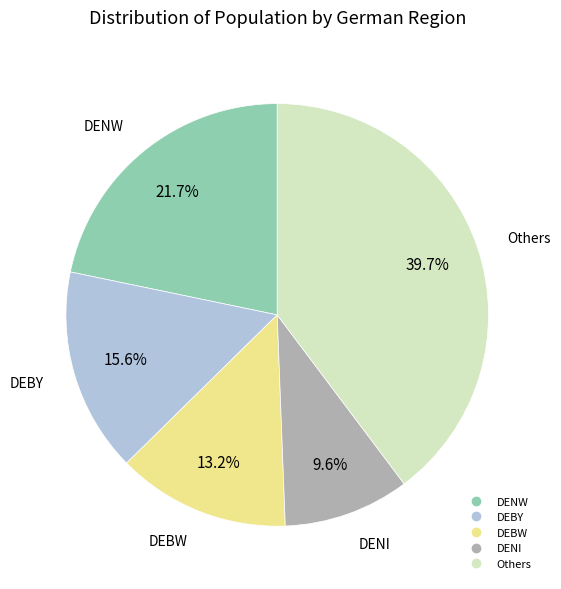

Does any single category account for the majority?

No